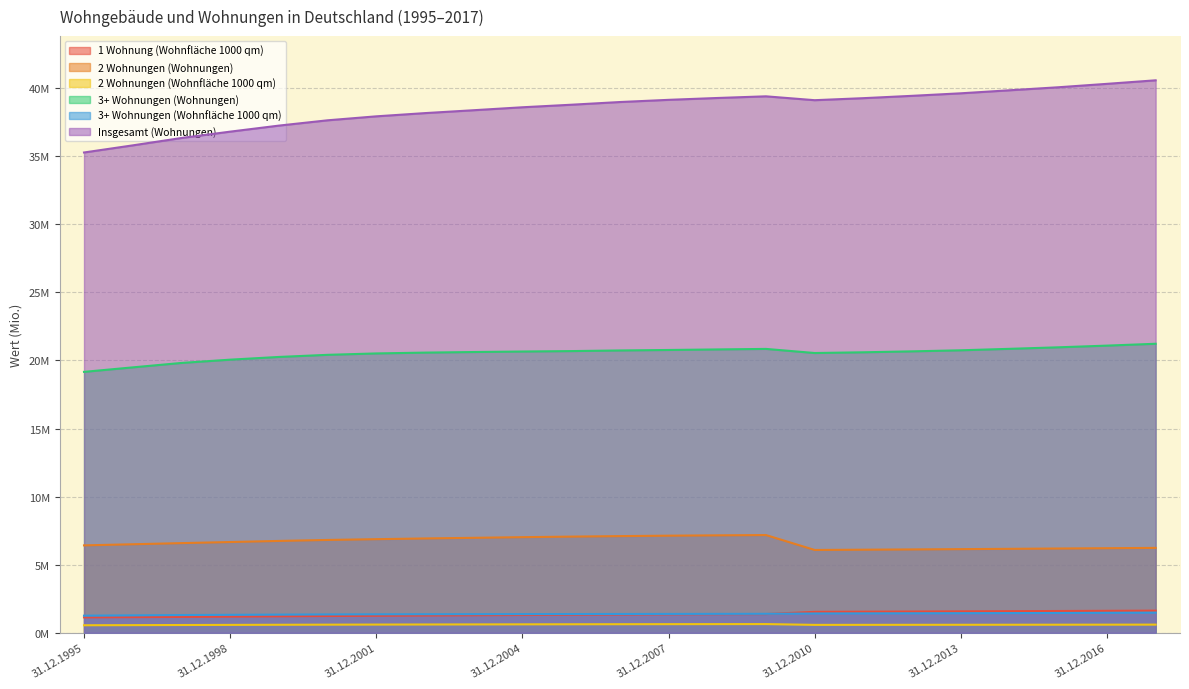

What is the difference between the highest and lowest values at 31.12.2014?

39.2